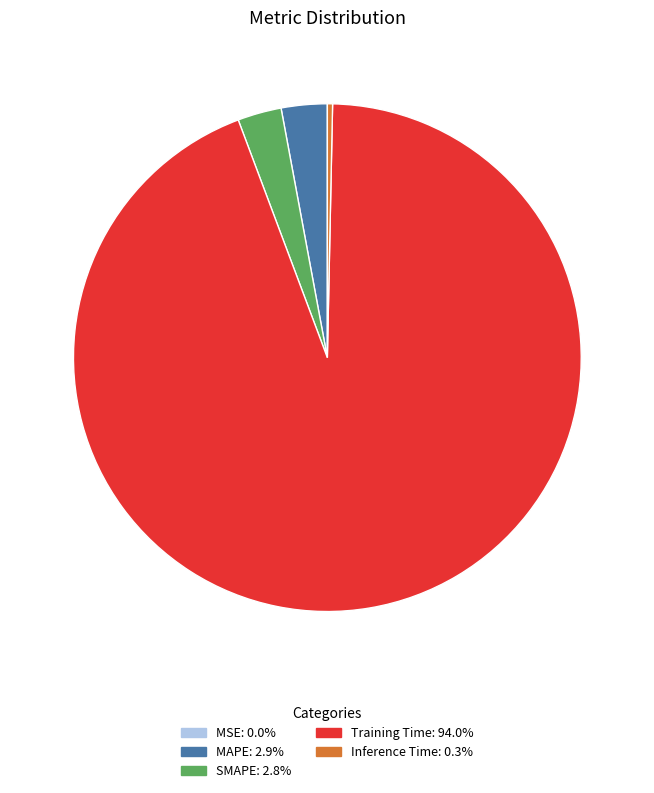

Does any single category account for the majority?

Yes